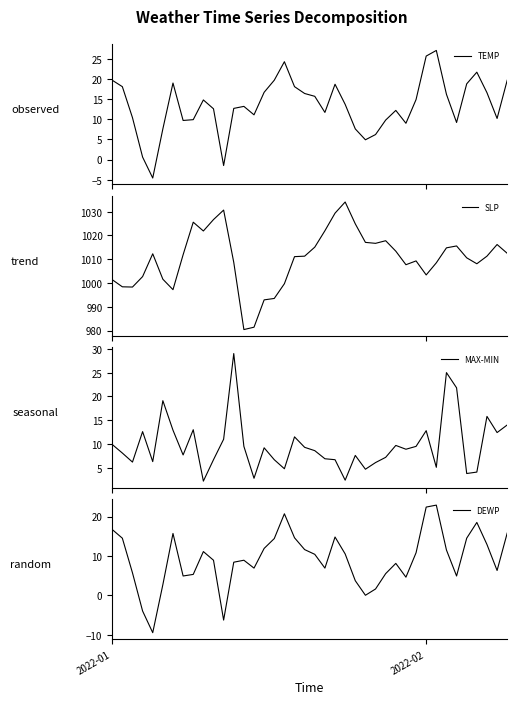

What position from the right is 32?

8